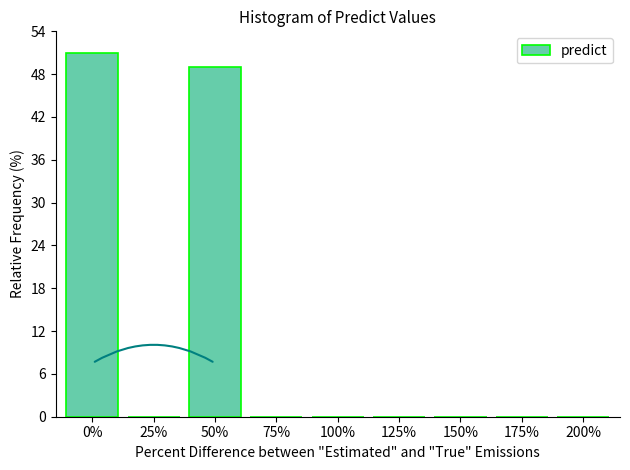

What is the height of the bar covering -12.5 to 12.5 on the x-axis? Neither the bar edges nor the heights are printed on the chart, so give them approximately, as read against the axes.

51